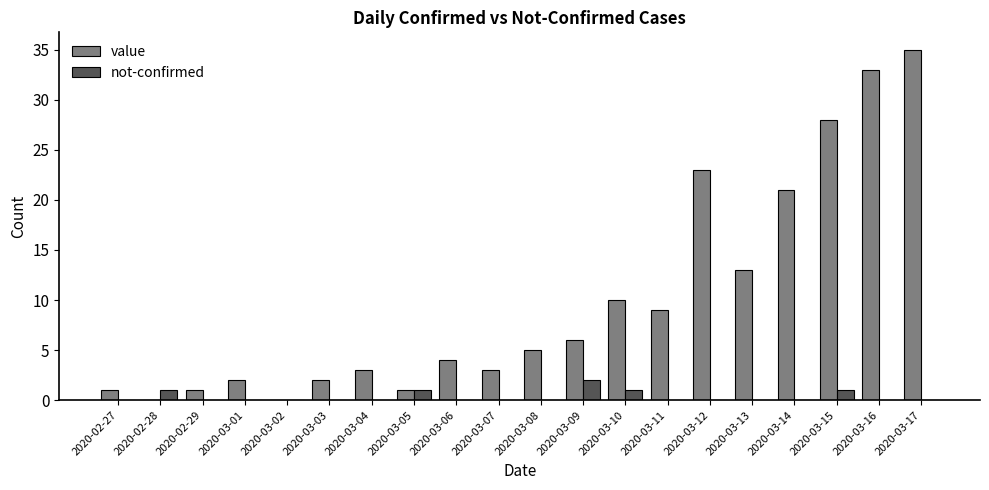

Is it true that not-confirmed equals 0 at 2020-03-12?

True